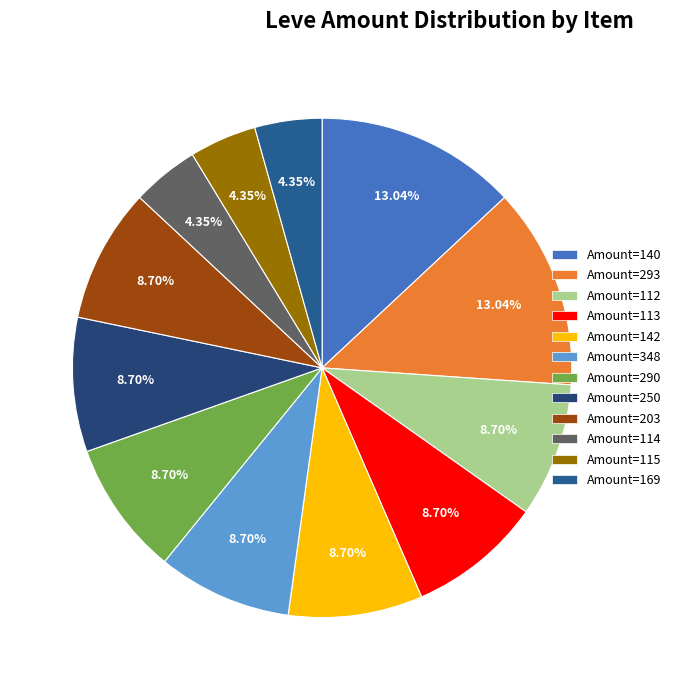

To the nearest percent, what is the average slice percentage?

8%